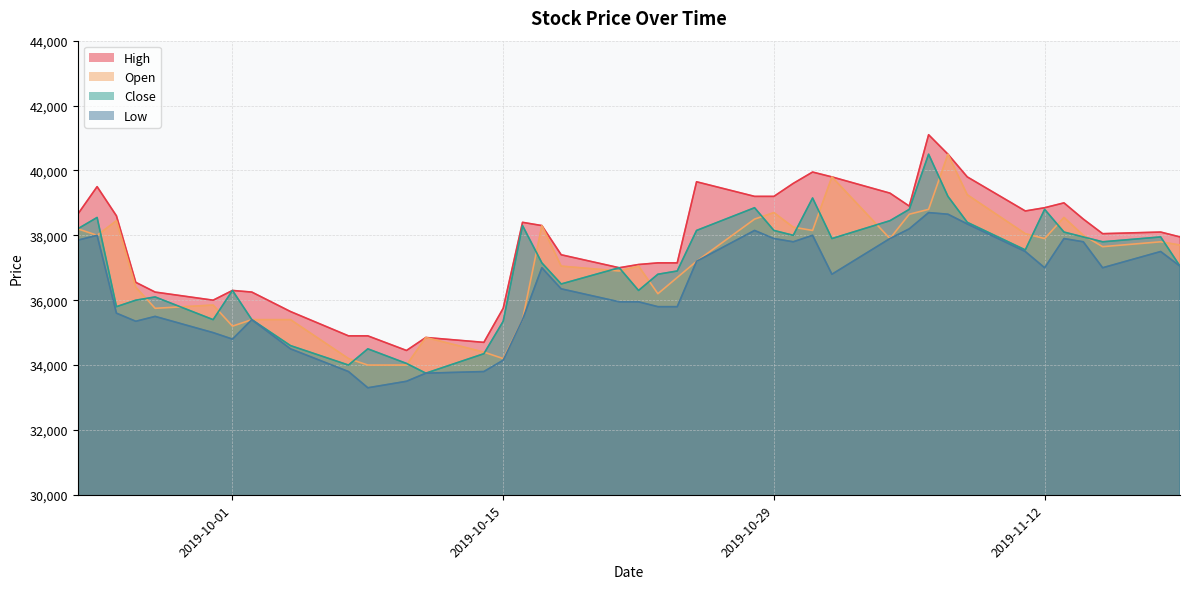

What is the average value of the Low series?

36399